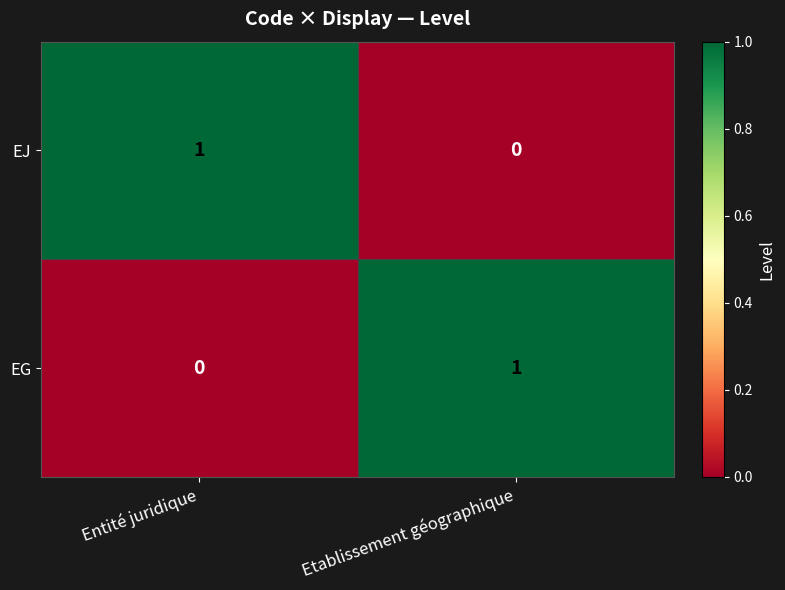

The value of EJ at Etablissement géographique is 0. True or false?

True